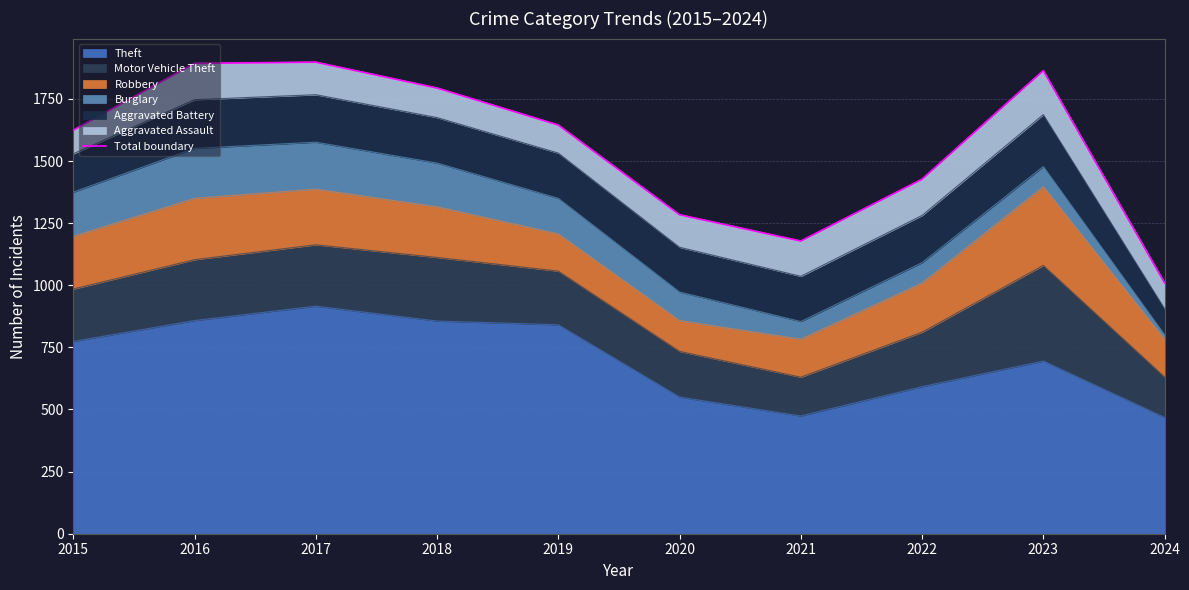

What is the ratio of the value at 2021 to the value at 2024?

1.2